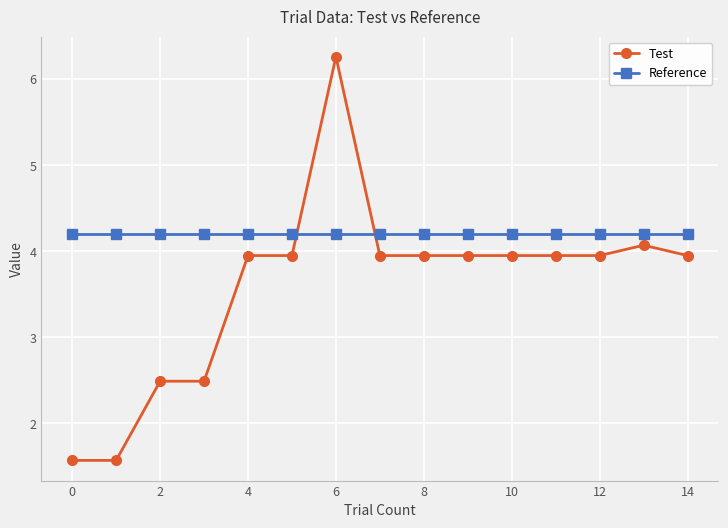

True or false: Test and Reference intersect in this chart.

True